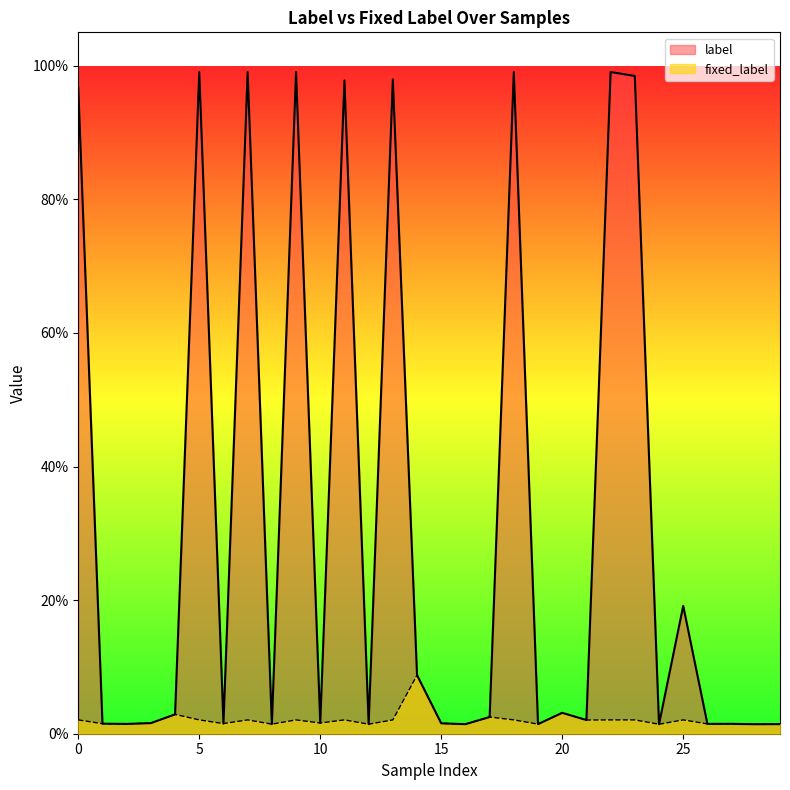

Rank the series by their average value, from highest to lowest.

label, fixed_label